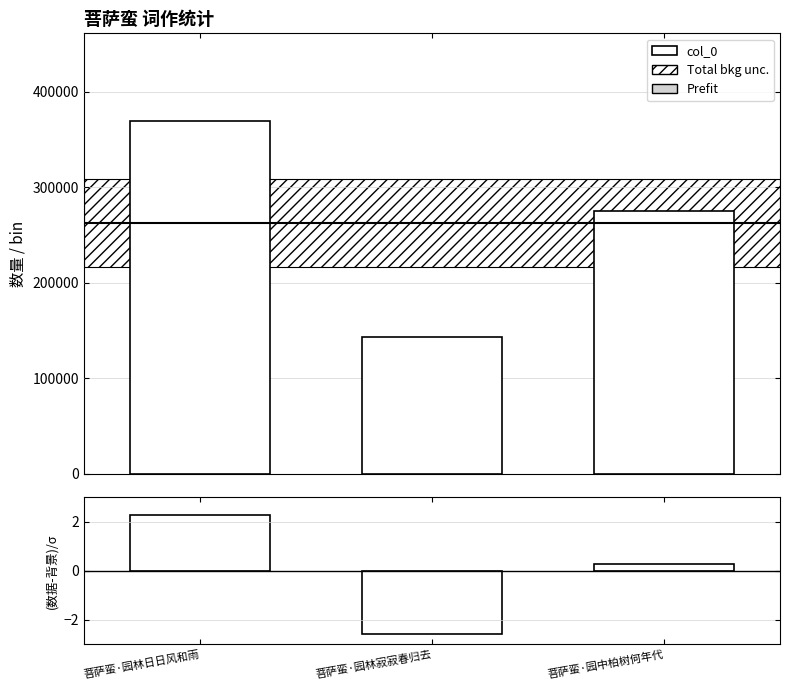

How many col_0 values are between 143073 and 368749?

3